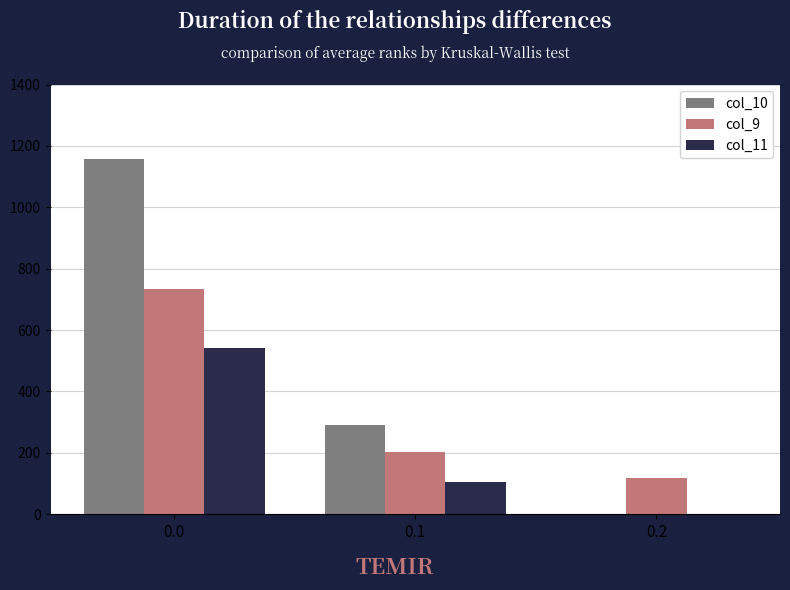

Reading right to left, transcribe all the data shown in this chart.

col_10: 0.2=0.0	0.1=290.9	0.0=1156.1
col_9: 0.2=119.0	0.1=203.6	0.0=735.3
col_11: 0.2=0.0	0.1=106.6	0.0=541.4